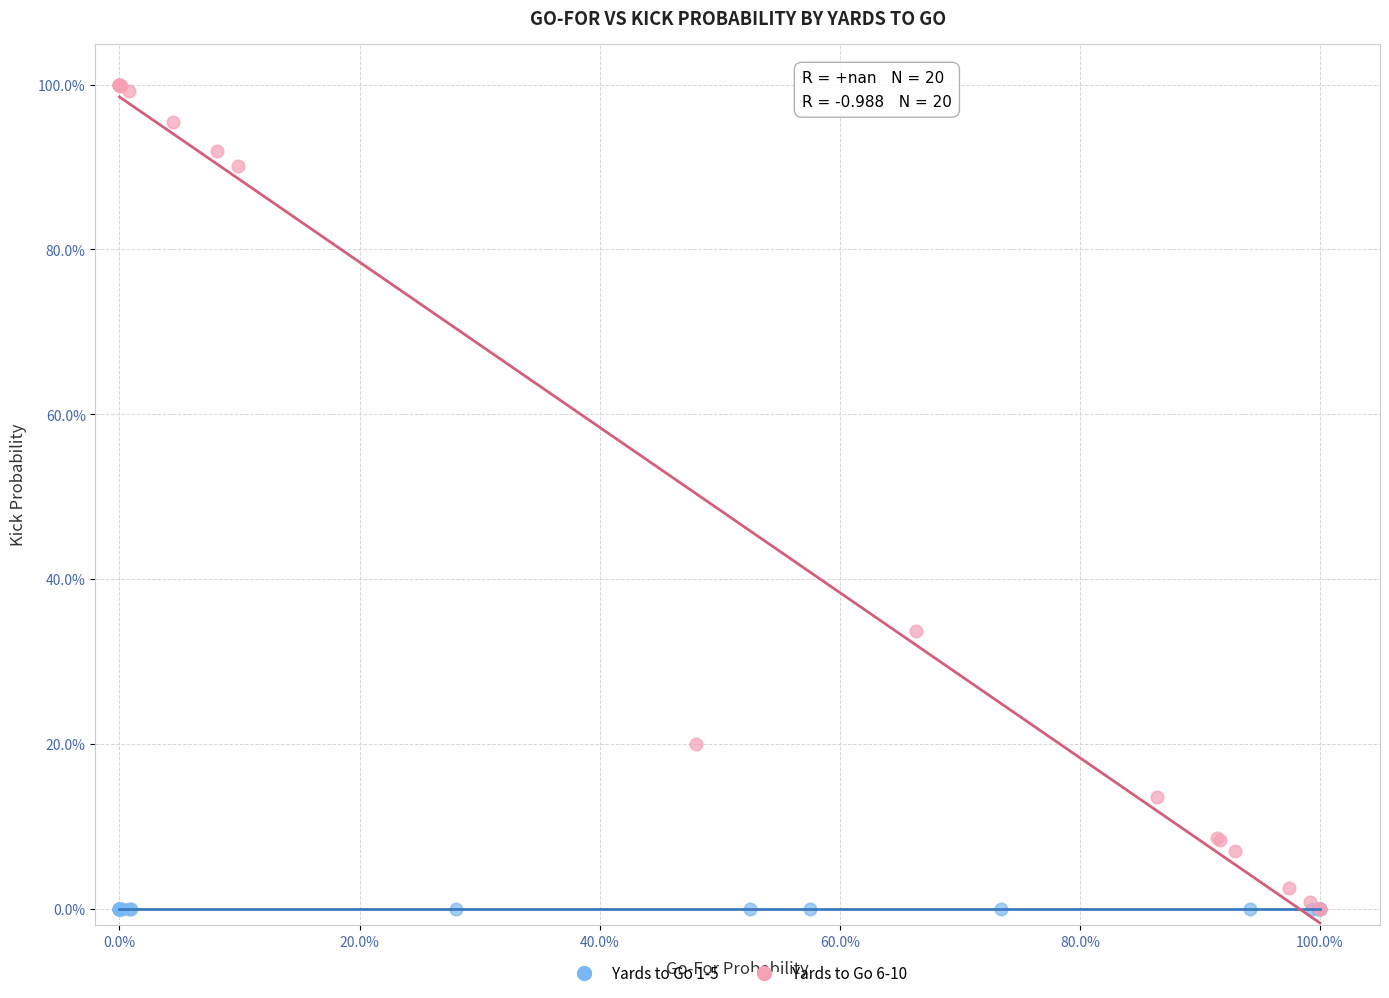

What are all the series names shown in the legend?

Yards to Go 1-5, Yards to Go 6-10